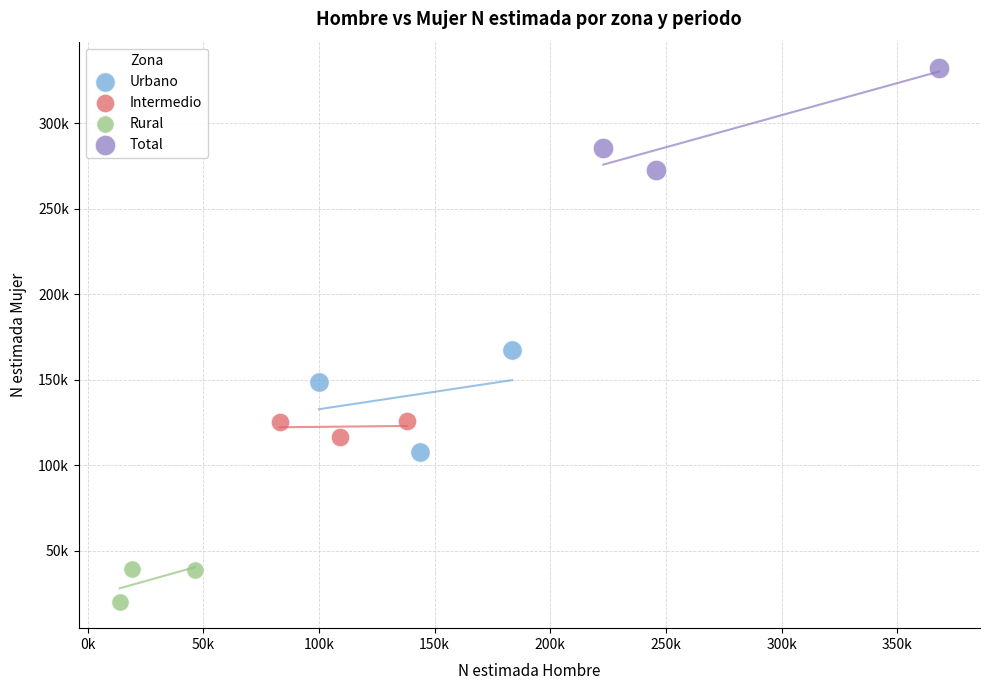

Which series contains the highest Y value?

Total